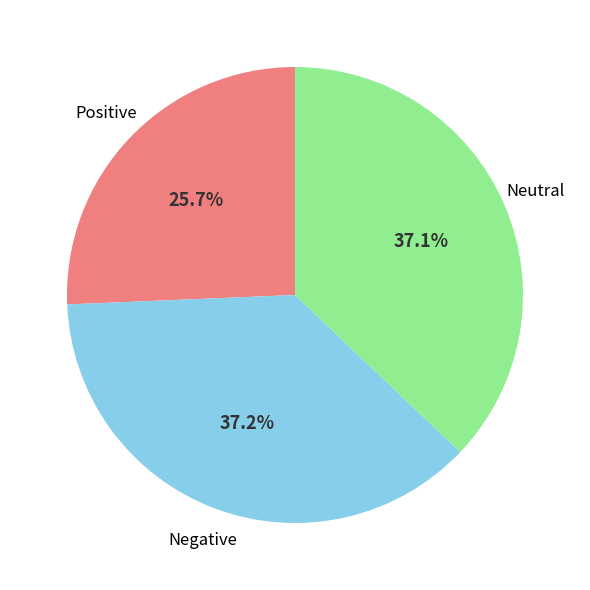

Is there any slice that represents more than half of the pie?

No